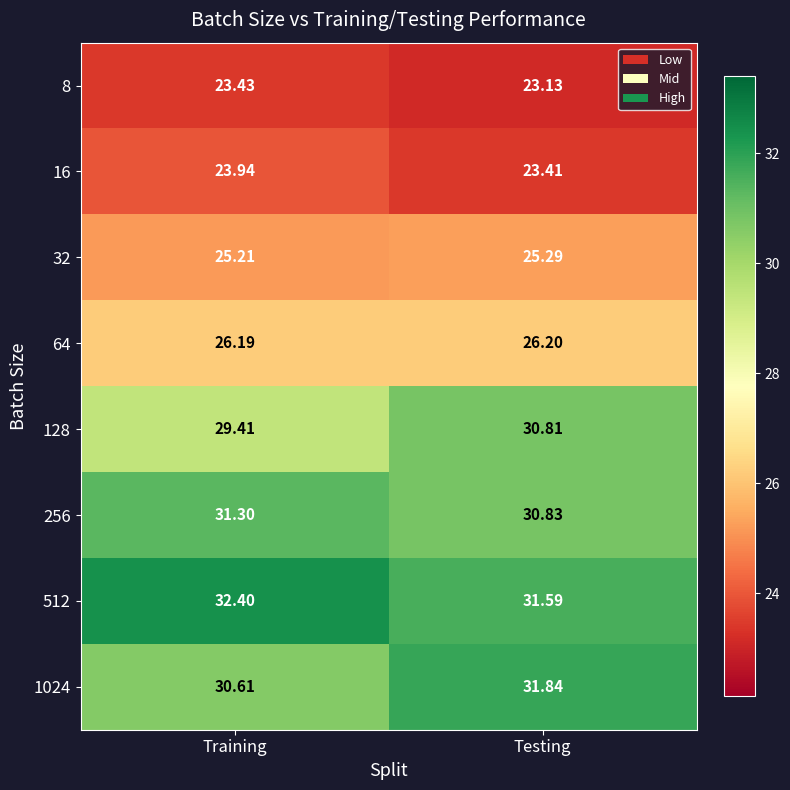

How many data points does each series have?

2